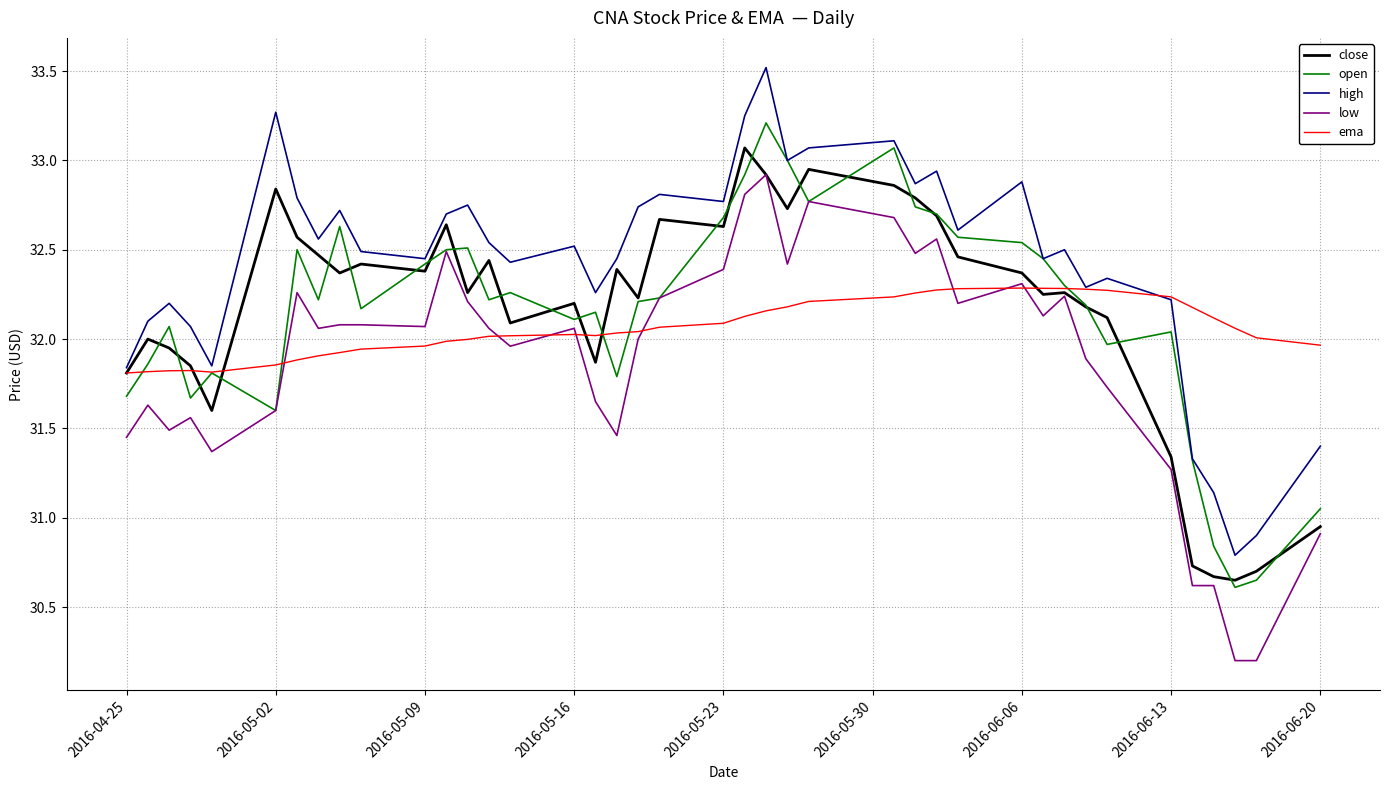

What is the greatest value displayed?

33.5